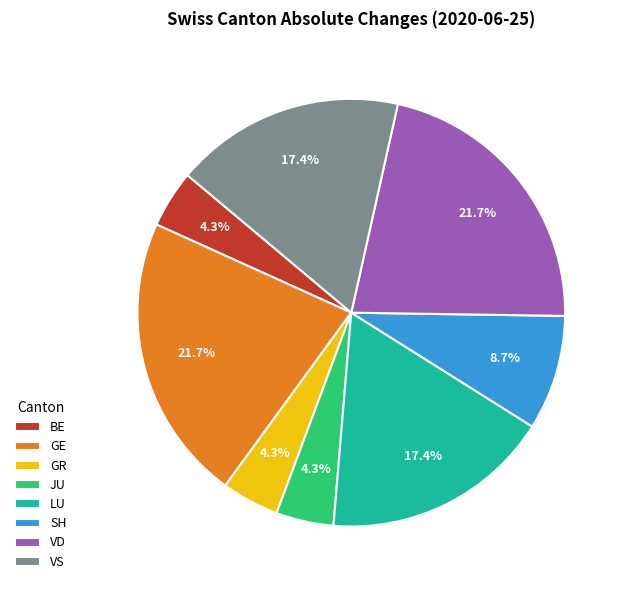

How many segments does this pie chart have?

8